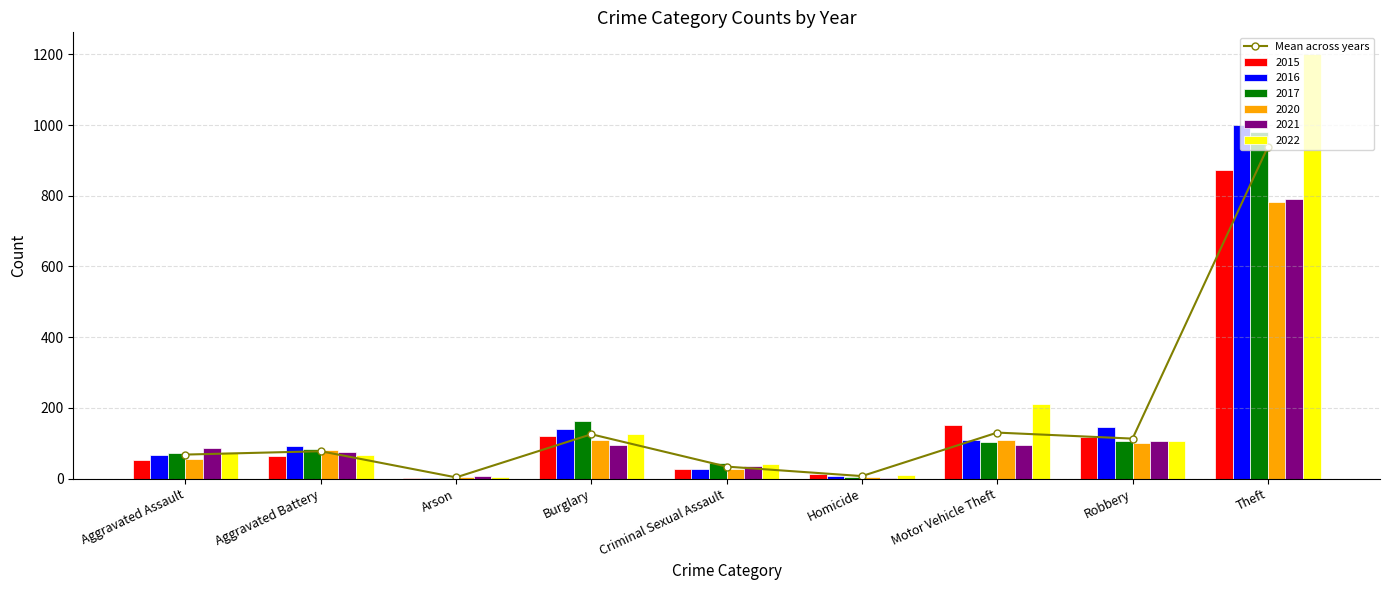

What is the value of the 6th bar from the left?

7.2